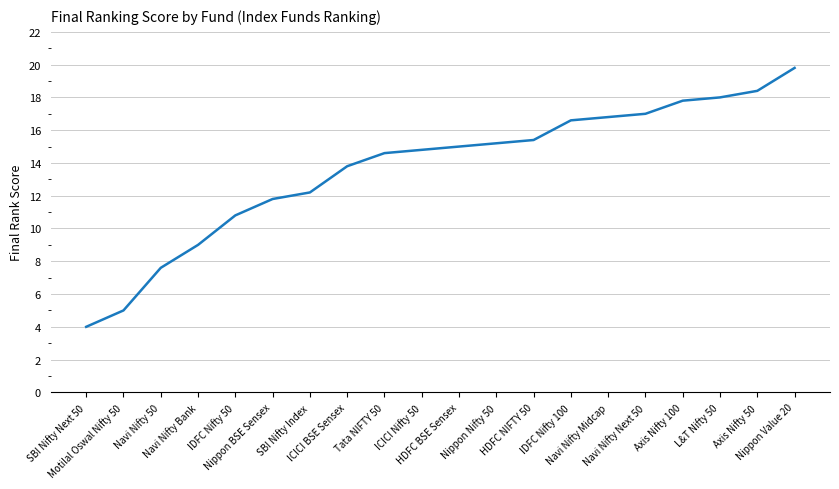

How many categories are shown in the chart?

20